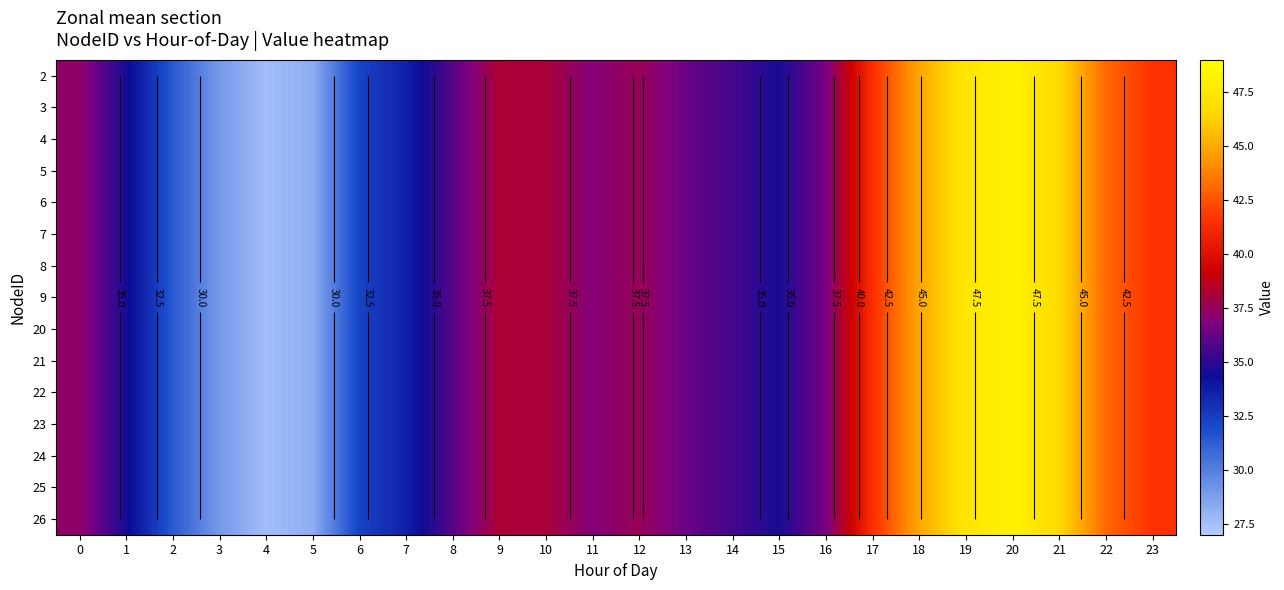

The value of 20 at 15 is 34.6. True or false?

True